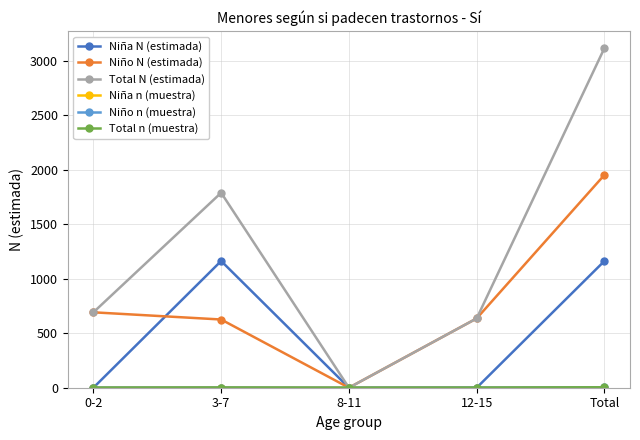

Is it true that Niña N (estimada) equals -737 at 0-2?

False